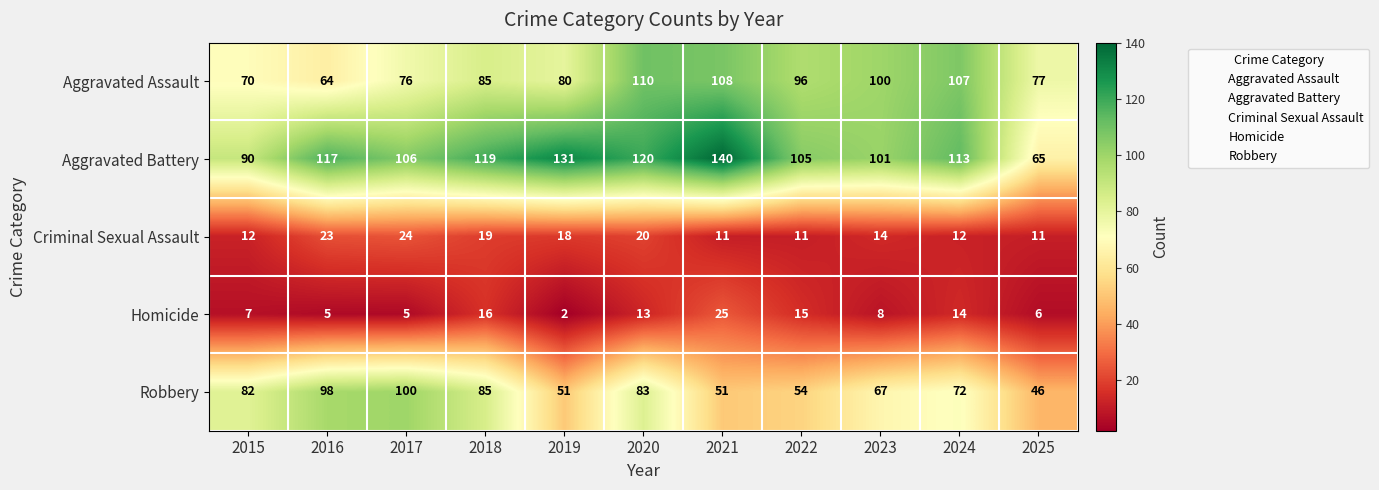

Rank the series at 2020 from highest to lowest value.

Aggravated Battery, Aggravated Assault, Robbery, Criminal Sexual Assault, Homicide